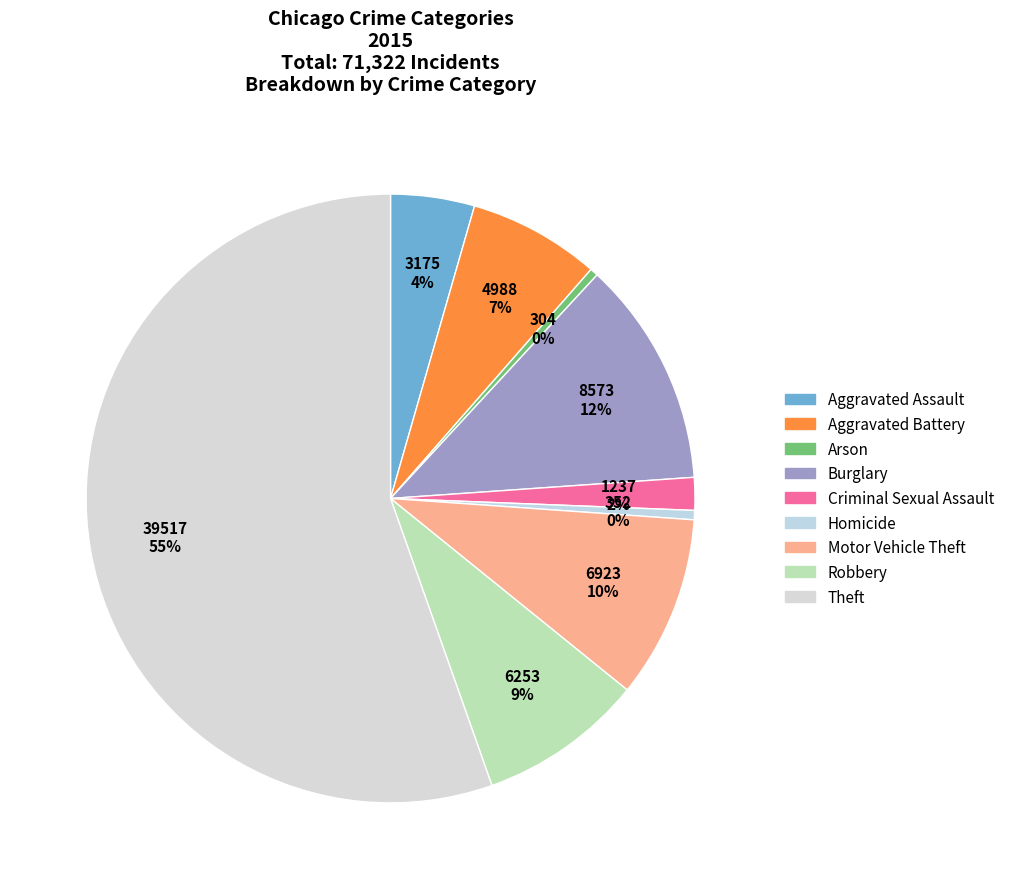

Count the number of slices in the pie.

9